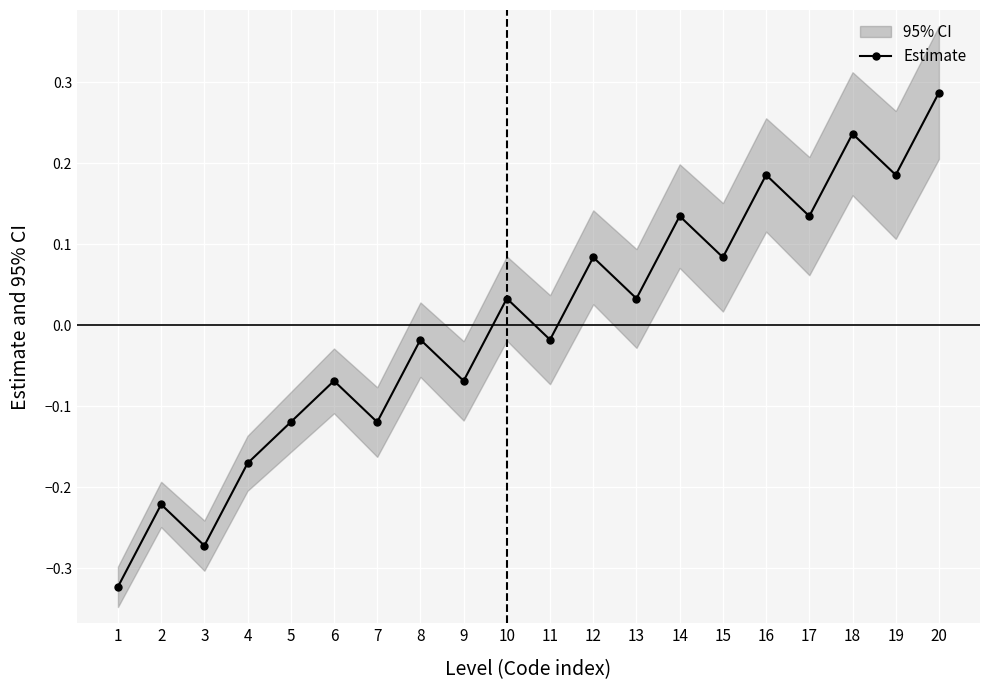

Which label corresponds to the largest value in the chart?

20